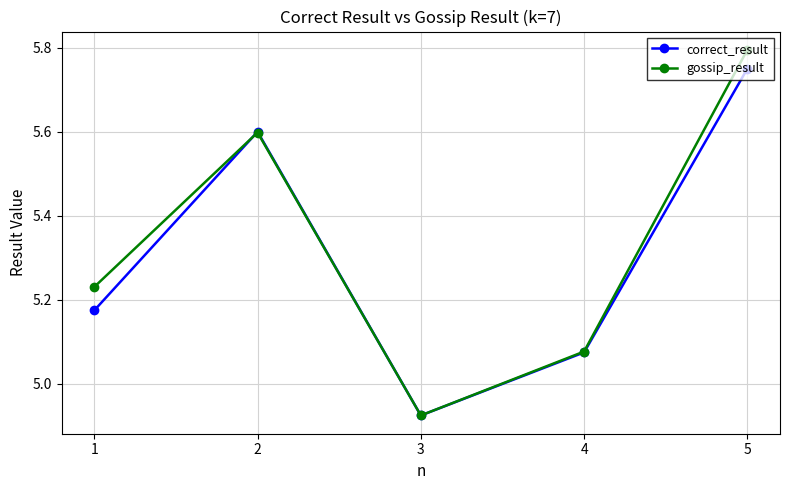

What is the value of the correct_result point at the 2nd from the left?

5.6